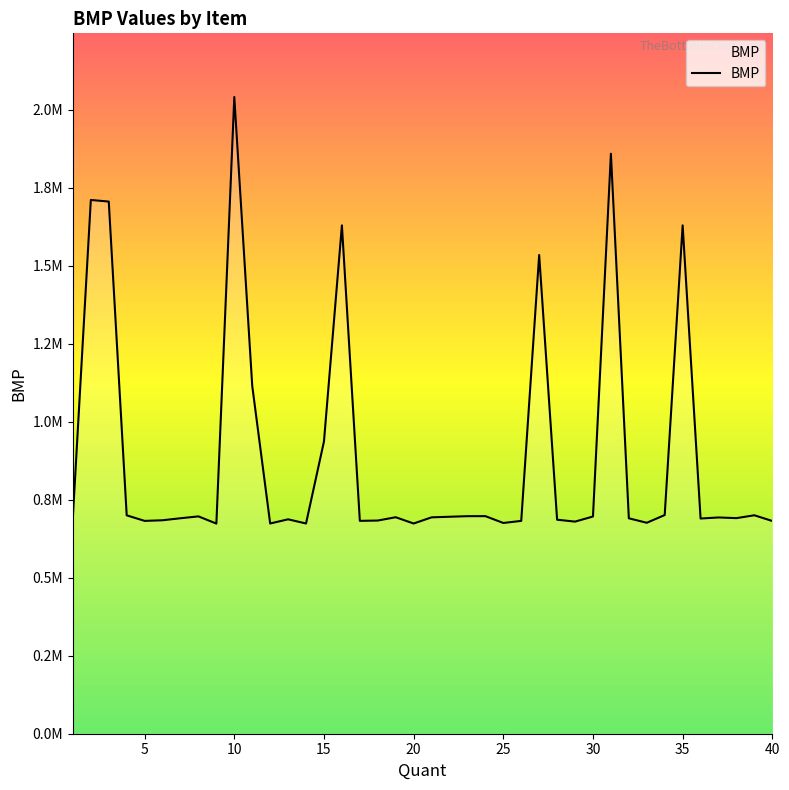

What is the greatest value displayed?

2040104